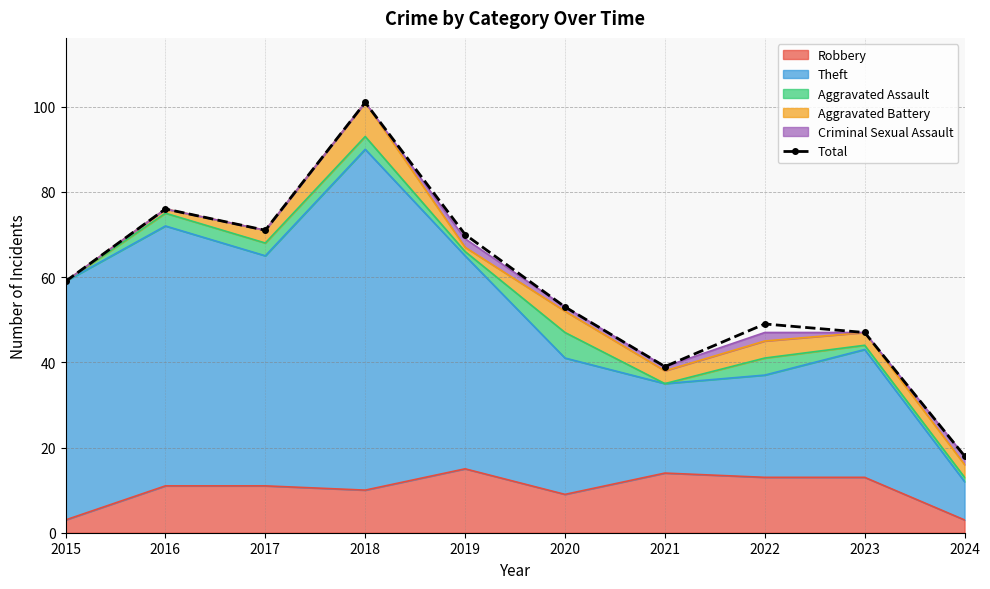

At which label does the data first exceed 59?

2016